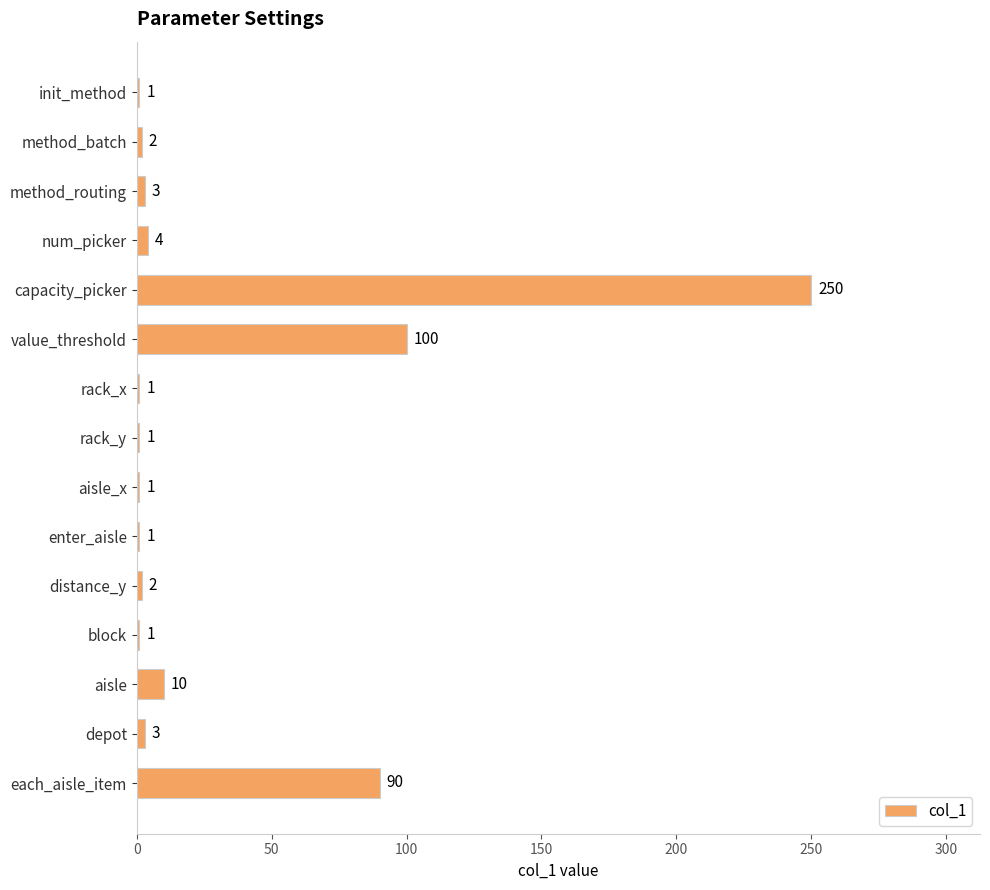

The chart shows a value of 1 at init_method. True or false?

True